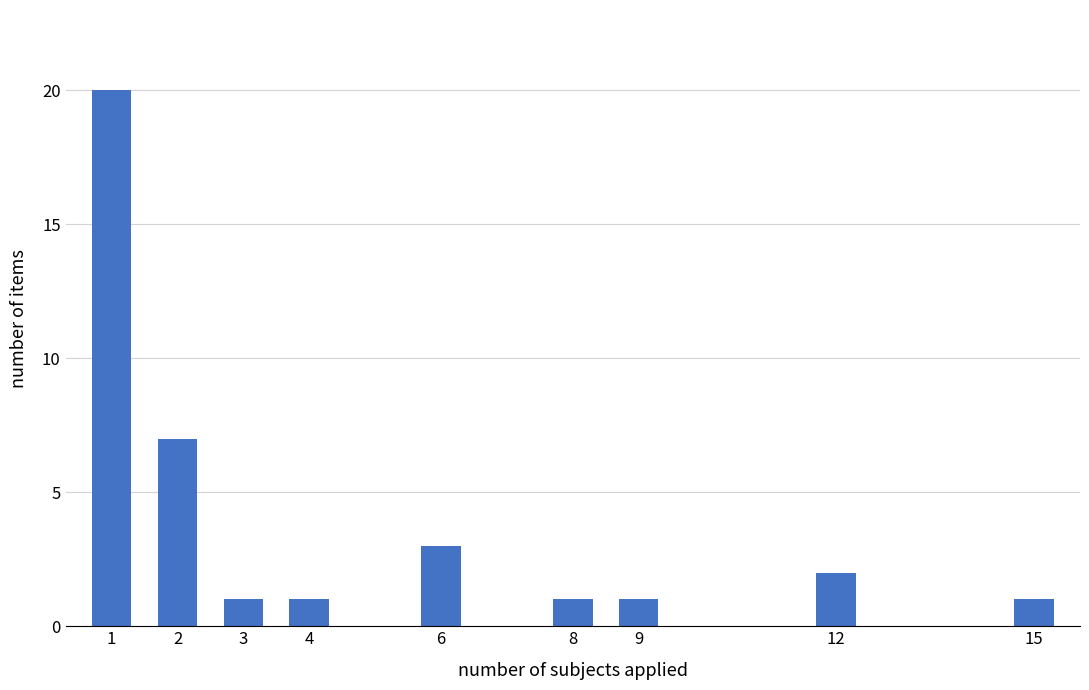

Reading left to right, transcribe all the data shown in this chart.

20	7	1	1	3	1	1	2	1